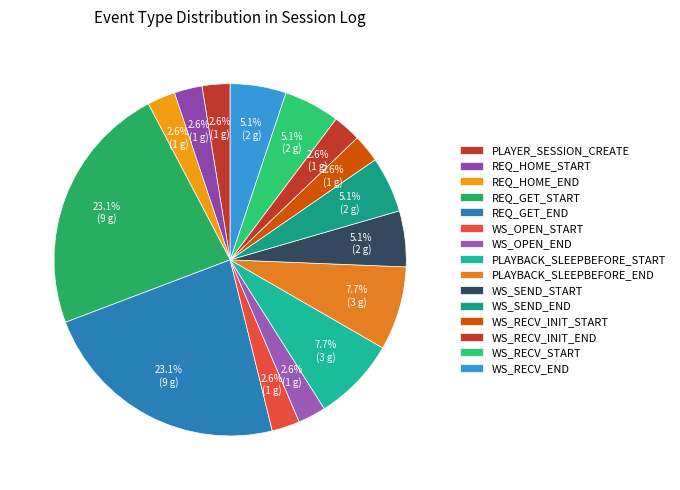

Is the sum of PLAYBACK_SLEEPBEFORE_START and WS_SEND_END greater than half?

No